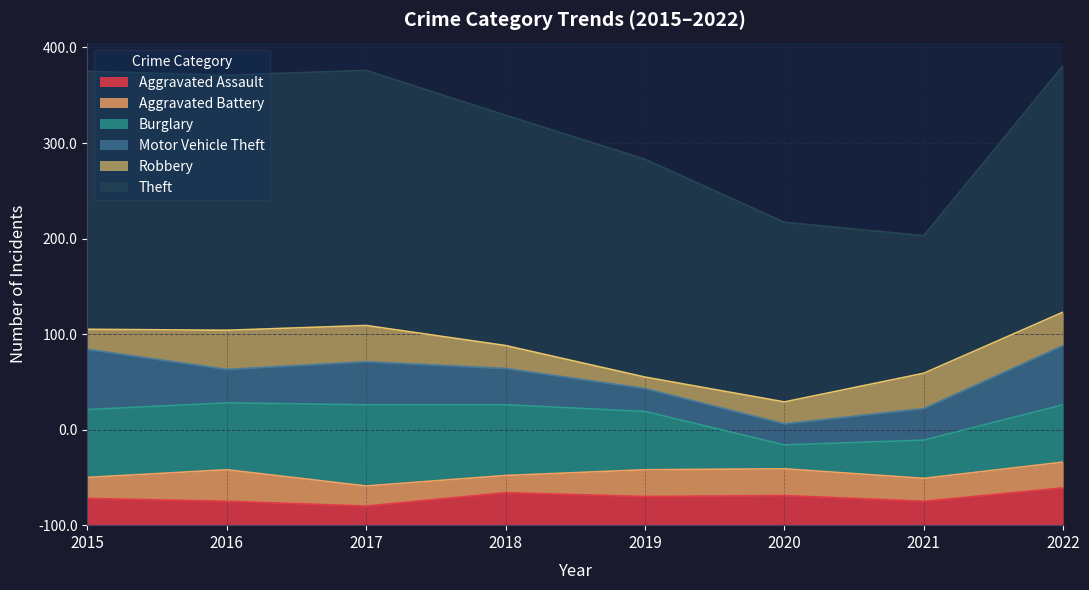

True or false: Robbery and Burglary cross at least once.

False